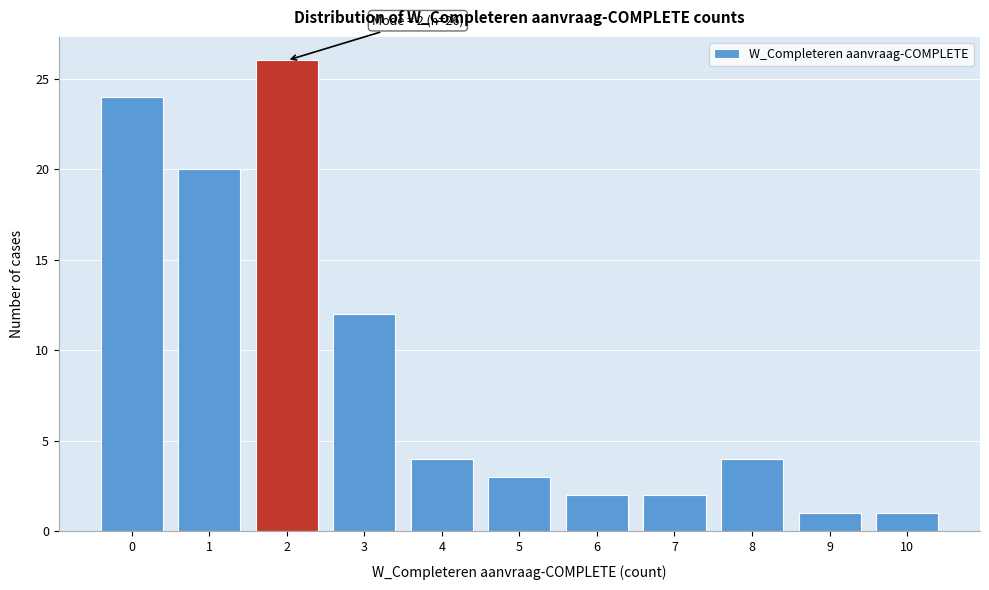

Reading left to right, transcribe all the data shown in this chart.

24	20	26	12	4	3	2	2	4	1	1